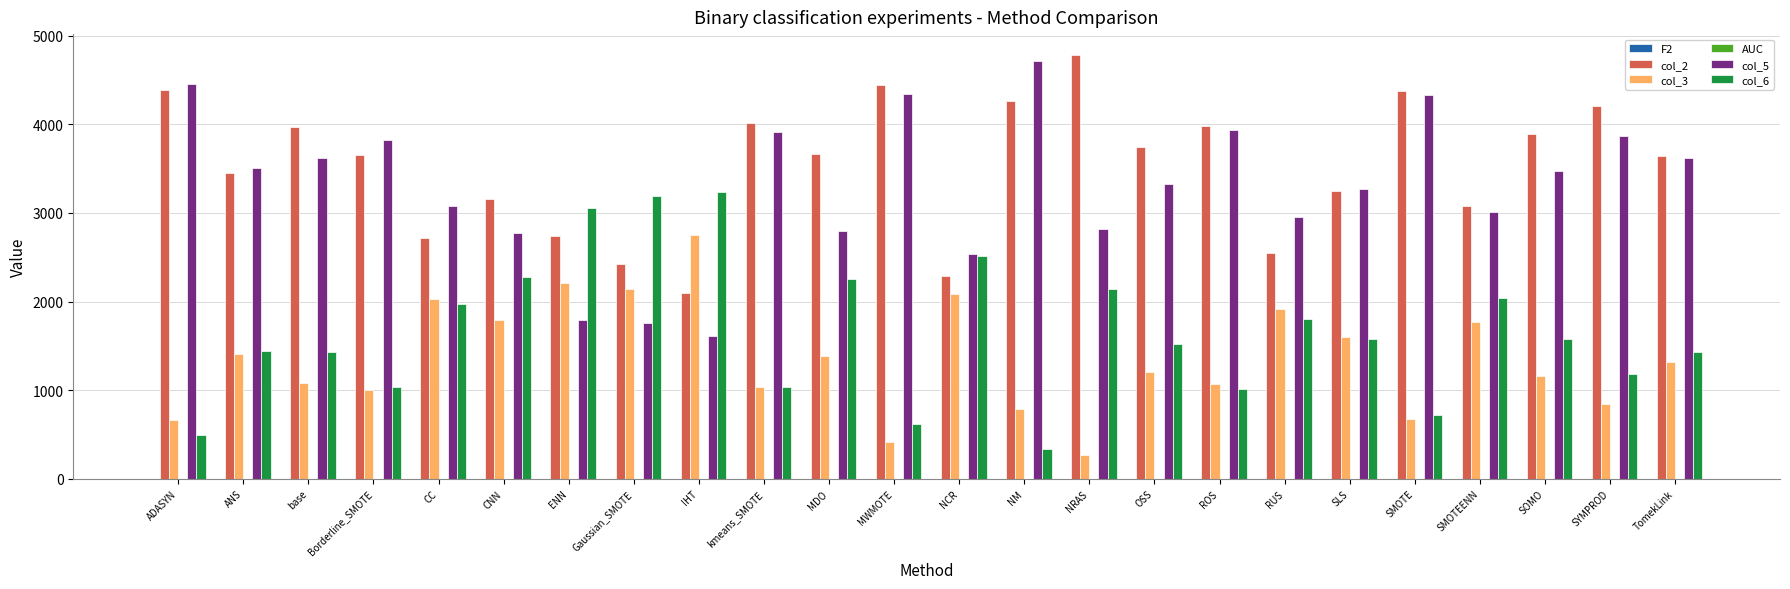

What is the highest value of the col_6 series?

3238.5